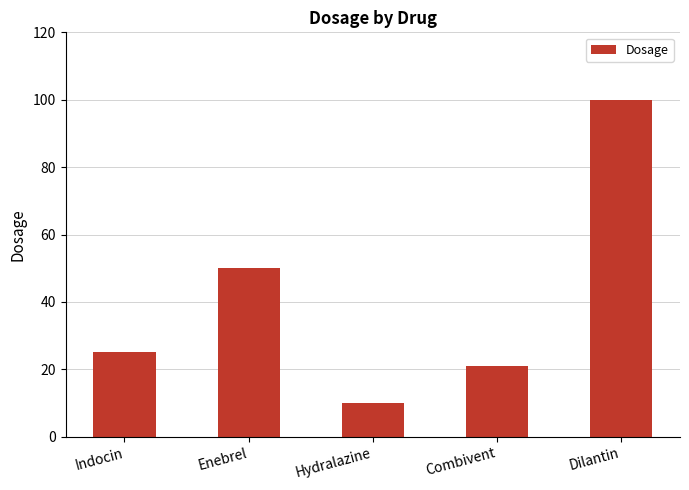

At which label is the value closest to 55?

Enebrel